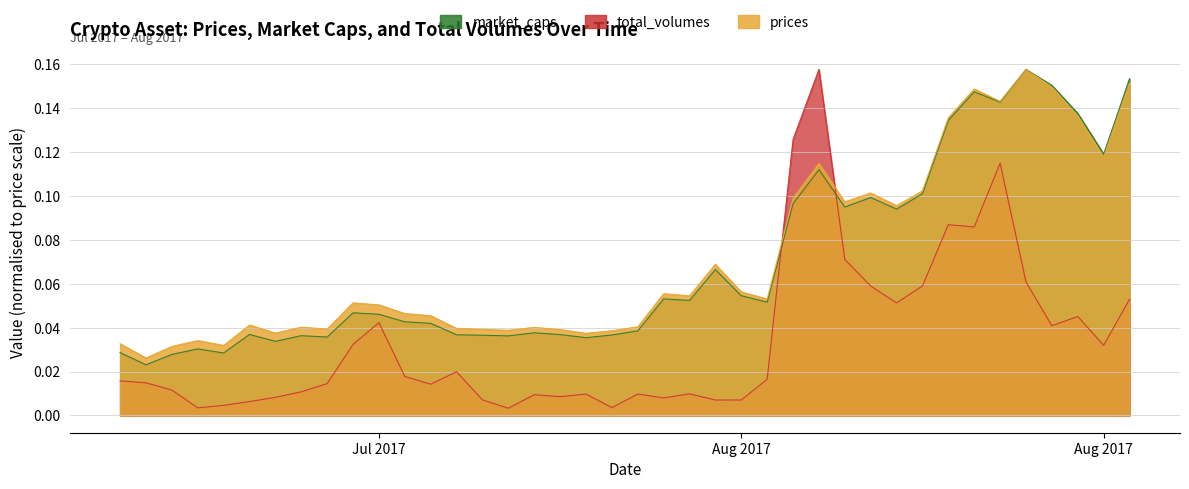

What is the approximate value of prices at 2017-08-20?

0.1